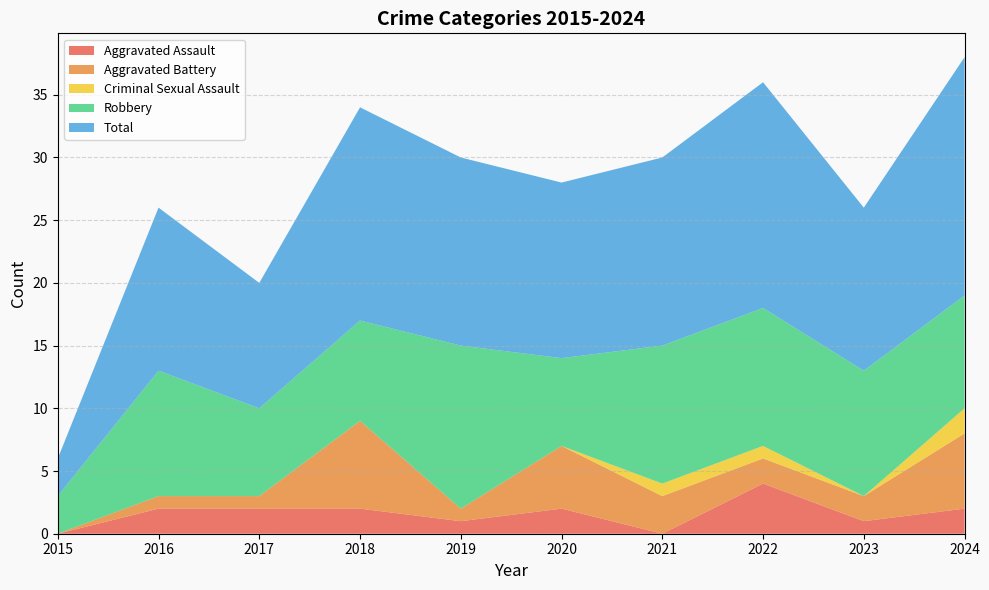

Reading left to right, extract all data points from this chart.

Aggravated Assault: 0	2	2	2	1	2	0	4	1	2
Aggravated Battery: 0	1	1	7	1	5	3	2	2	6
Criminal Sexual Assault: 0	0	0	0	0	0	1	1	0	2
Robbery: 3	10	7	8	13	7	11	11	10	9
Total: 3	13	10	17	15	14	15	18	13	19